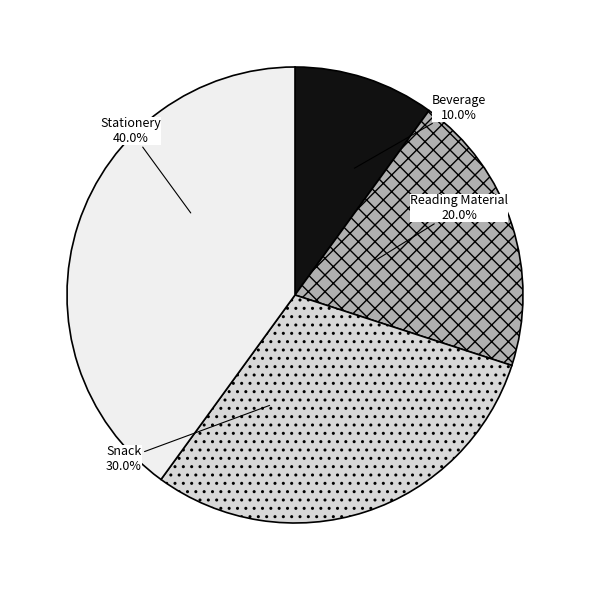

Does Reading Material account for over 50% of the chart?

No